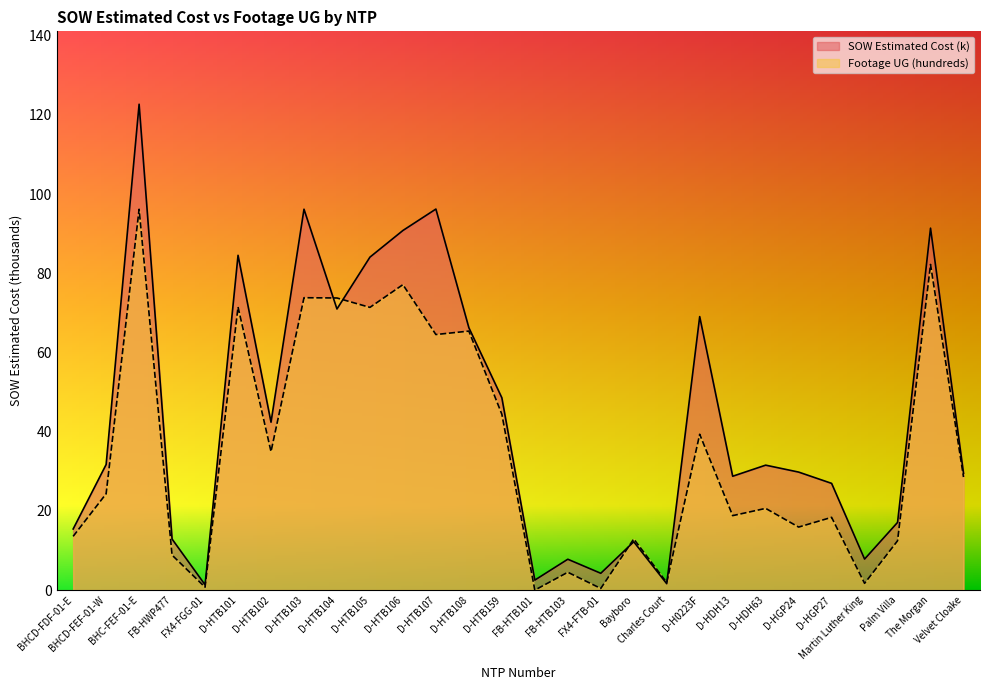

How many data points in SOW Estimated Cost (k) are above 31?

14